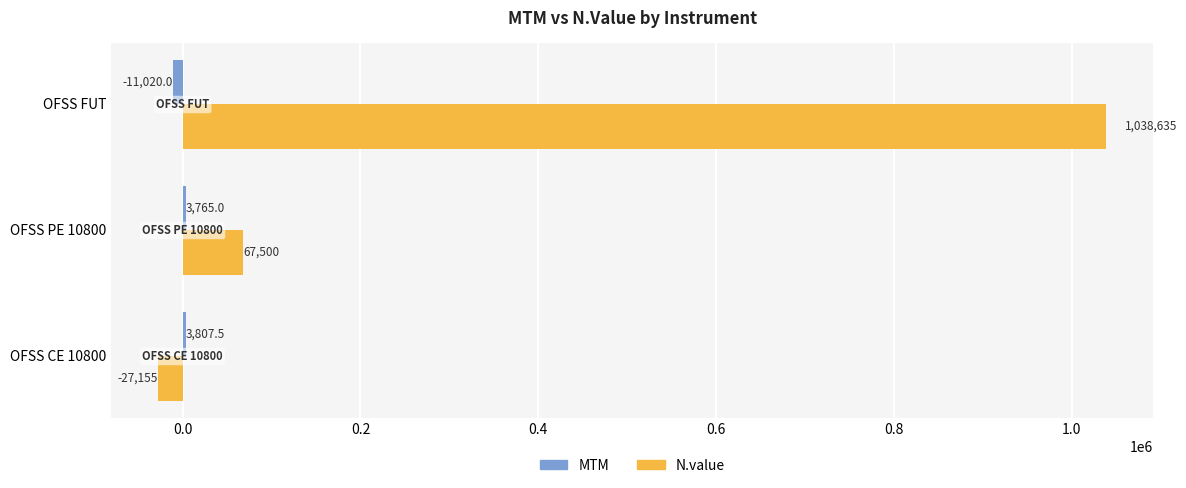

What is the spread (max minus min) of values at OFSS FUT?

1049655.0